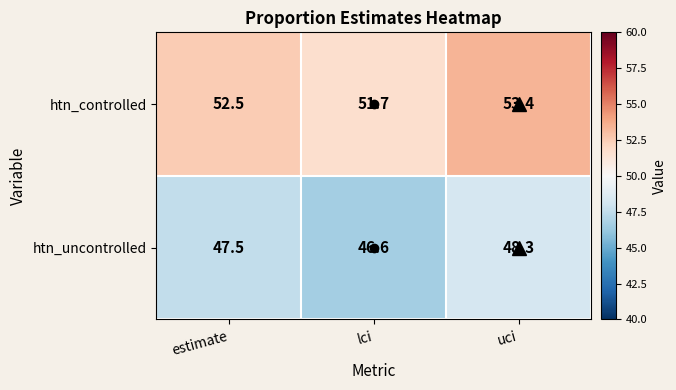

Between estimate and uci, which series saw the biggest shift?

htn_controlled